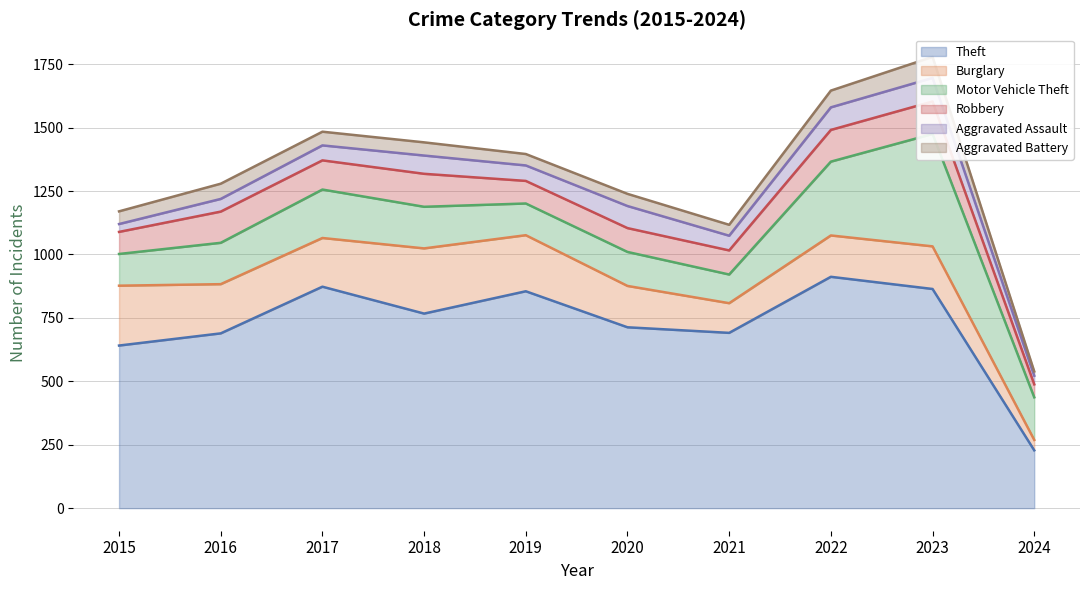

What is the spread (max minus min) of values at 2015?

610